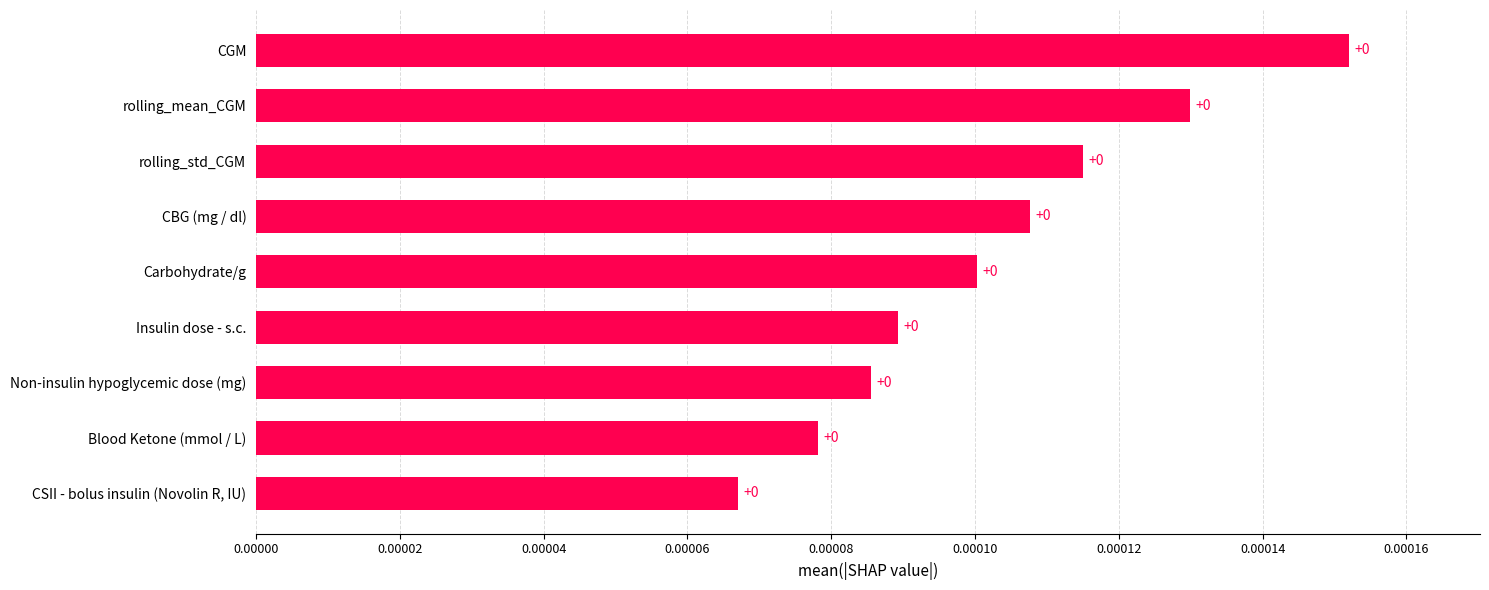

How many values are between 0 and 1?

9